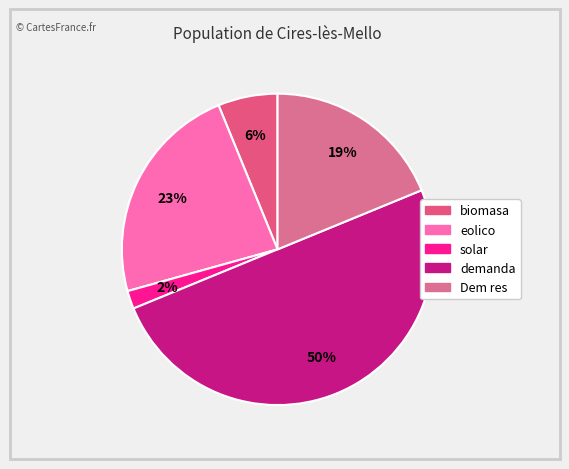

What percentage is the eolico slice, to the nearest percent?

23%